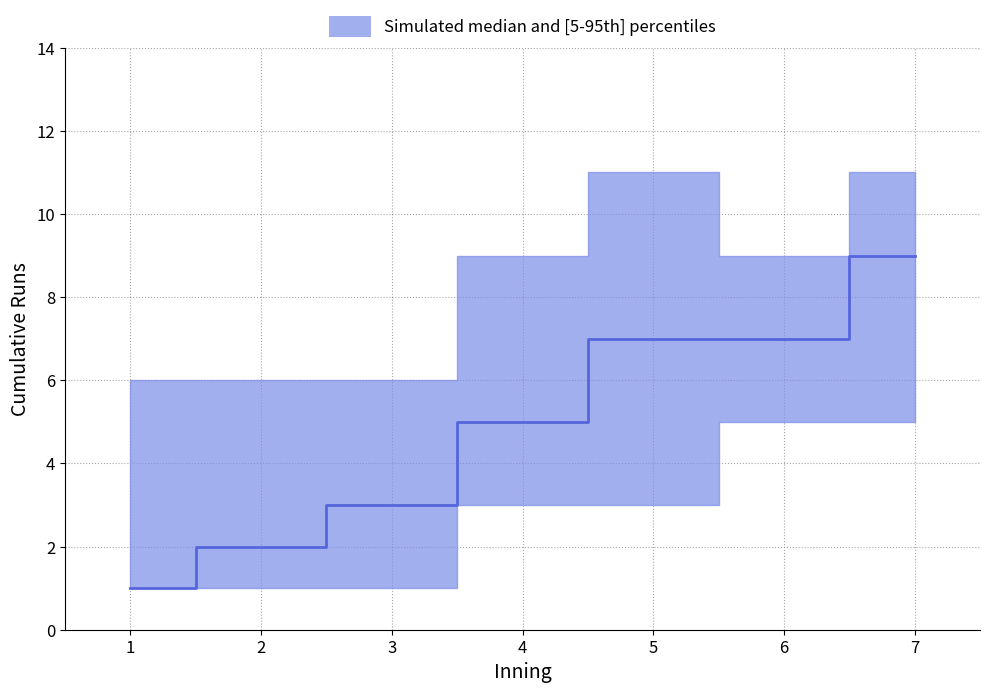

Which series has the widest spread of values?

median